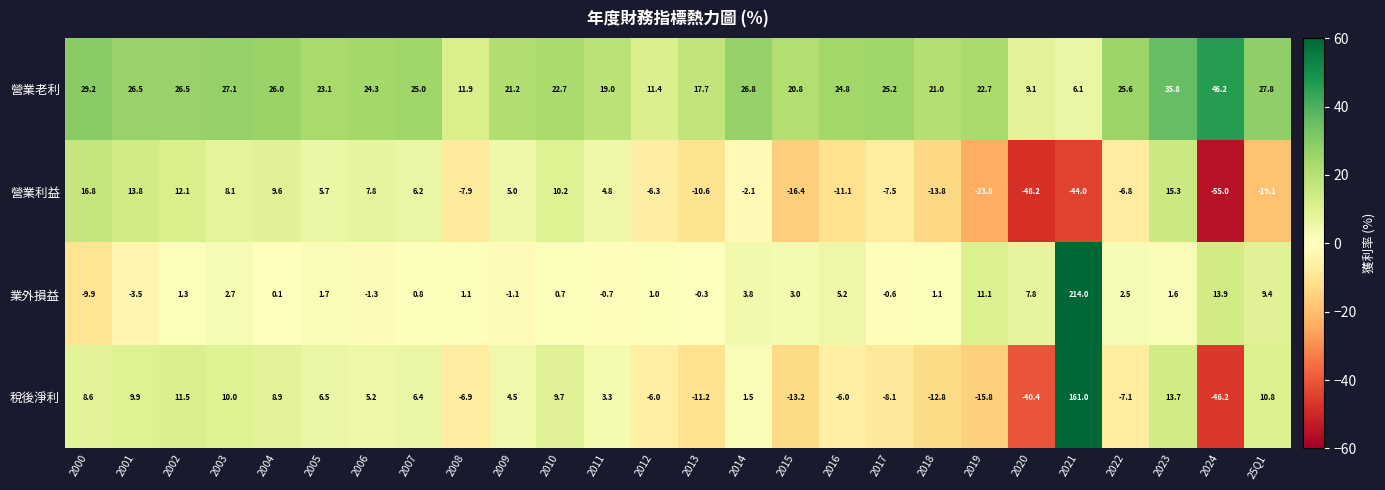

At how many categories does at least one series exceed 71?

1